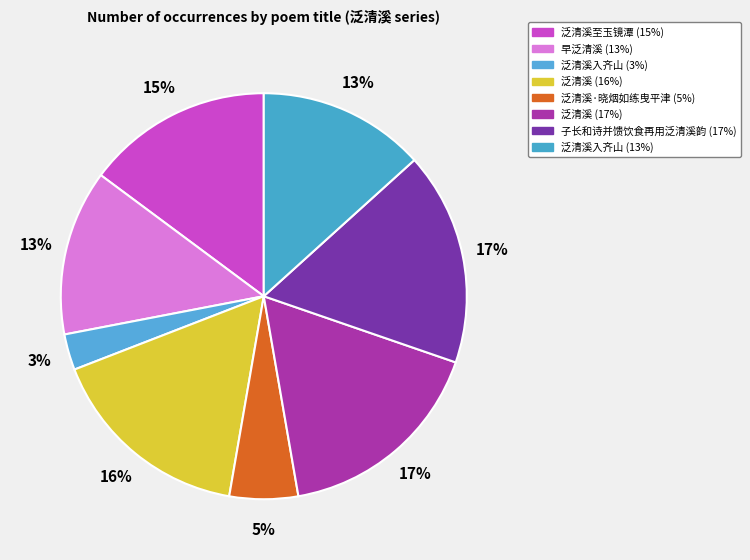

How many segments does this pie chart have?

8